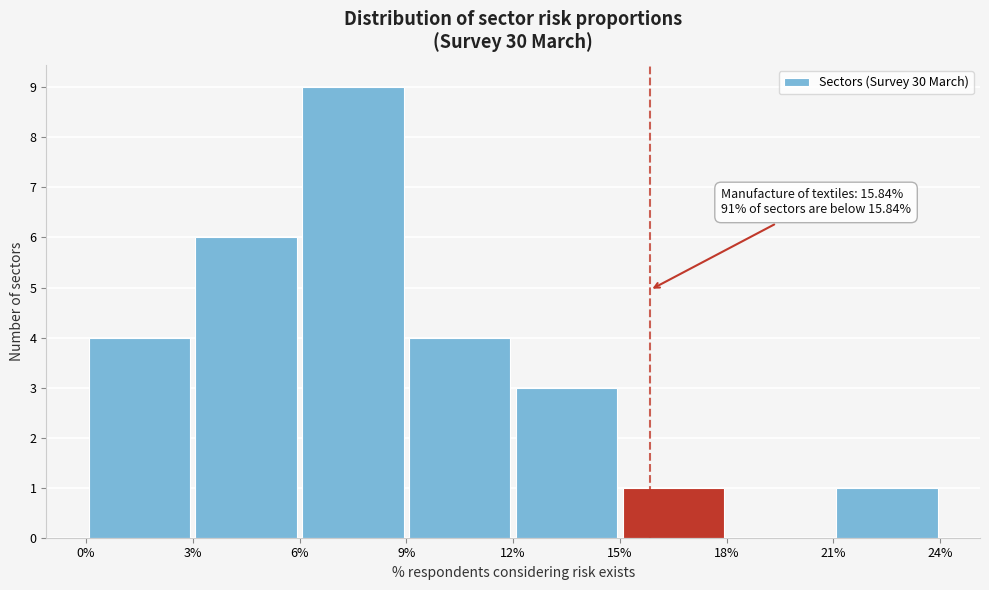

Which range on the x-axis has the tallest bar?

6% to 9%